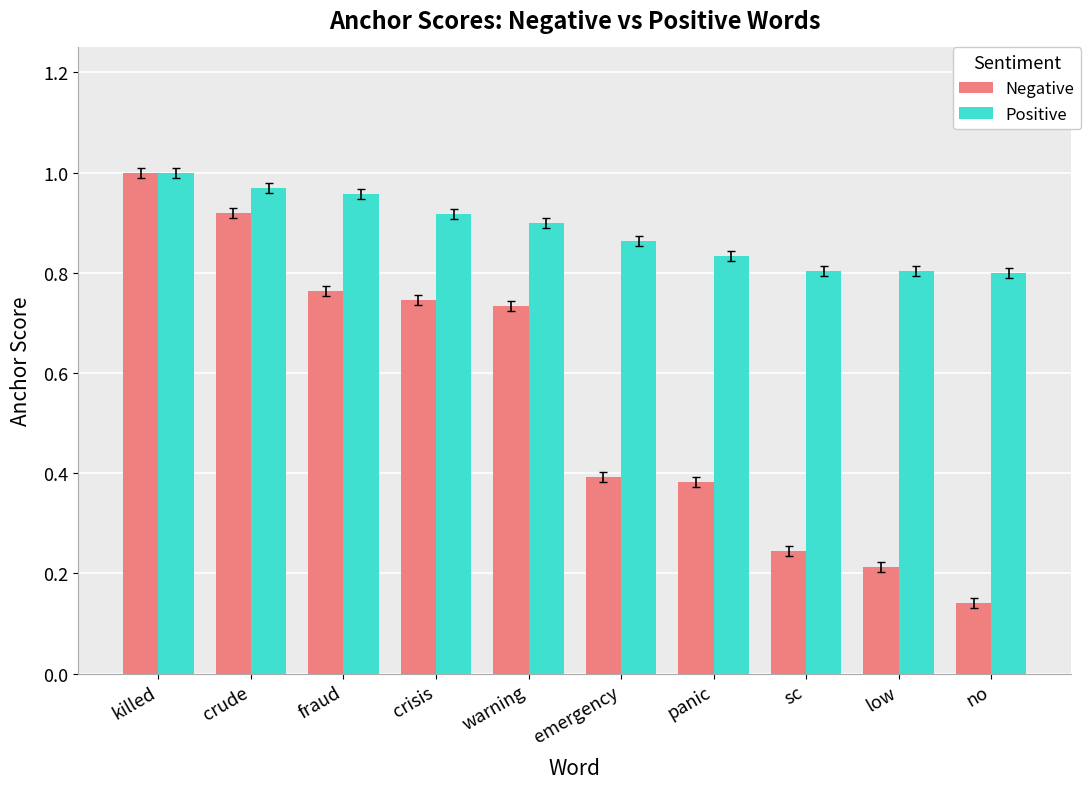

Count the number of categories in the chart.

10